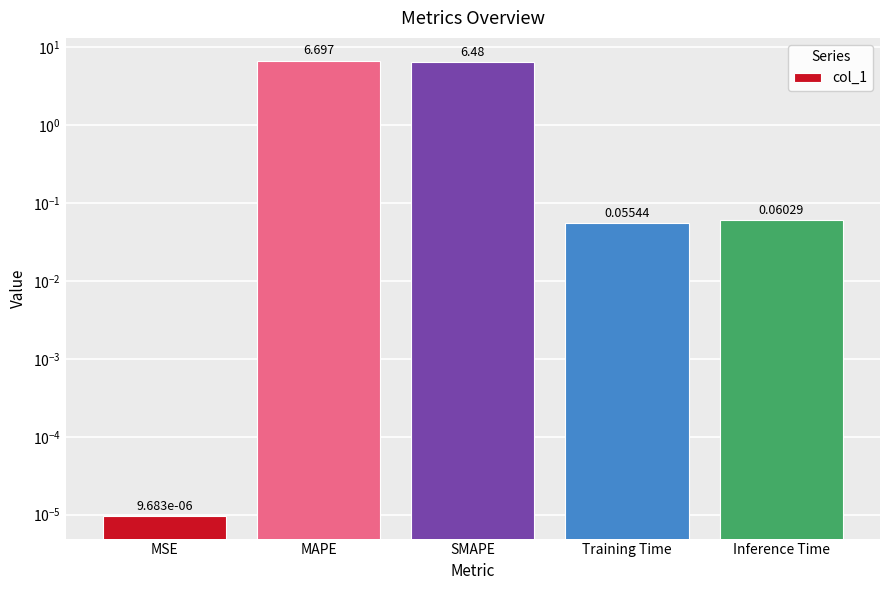

What is the approximate value at Inference Time?

0.1